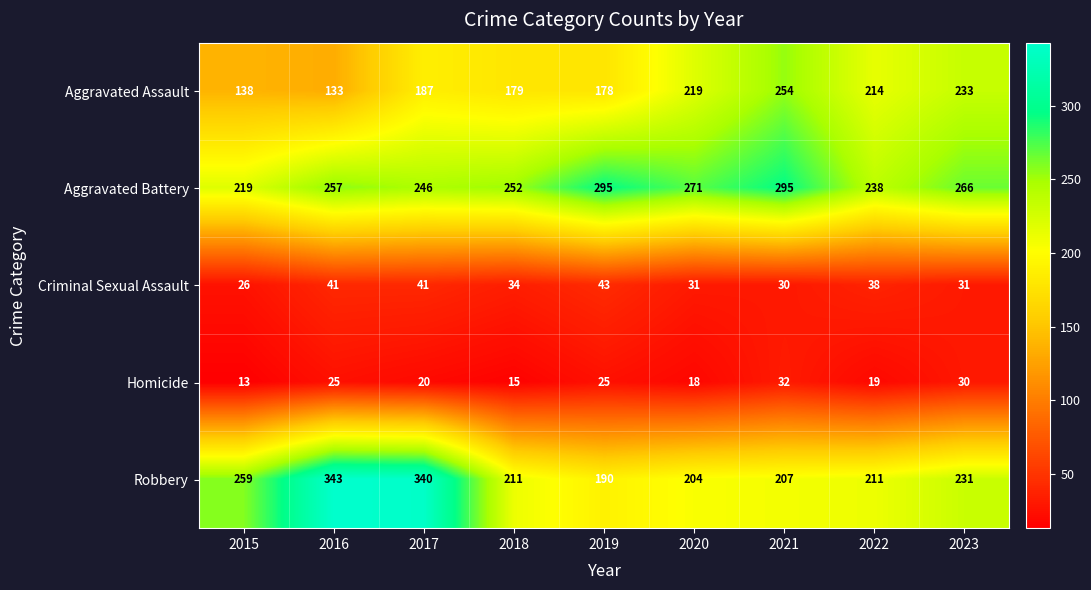

How many values in the Homicide series are below 20?

4